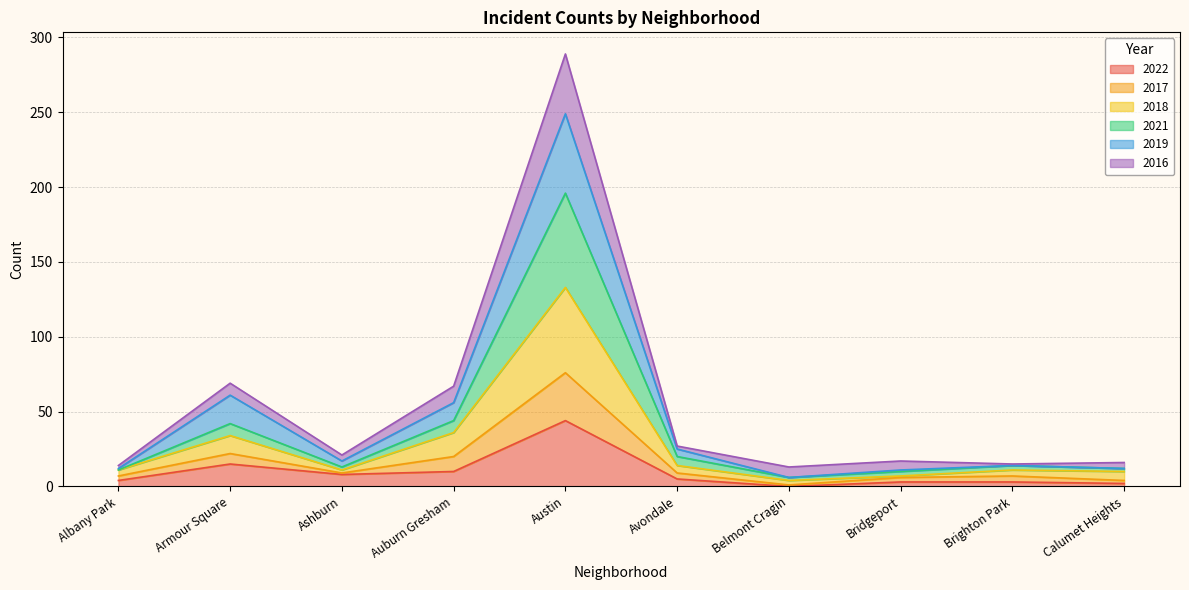

Between Brighton Park and Belmont Cragin, which is larger?

Brighton Park